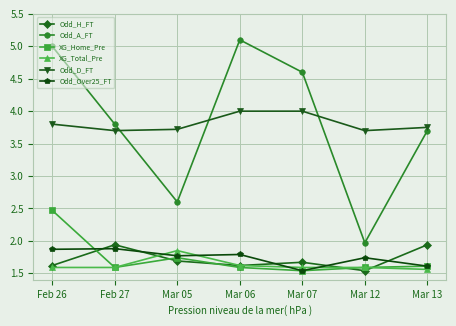

True or false: XG_Total_Pre has a value of 2.3 at Feb 27.

False